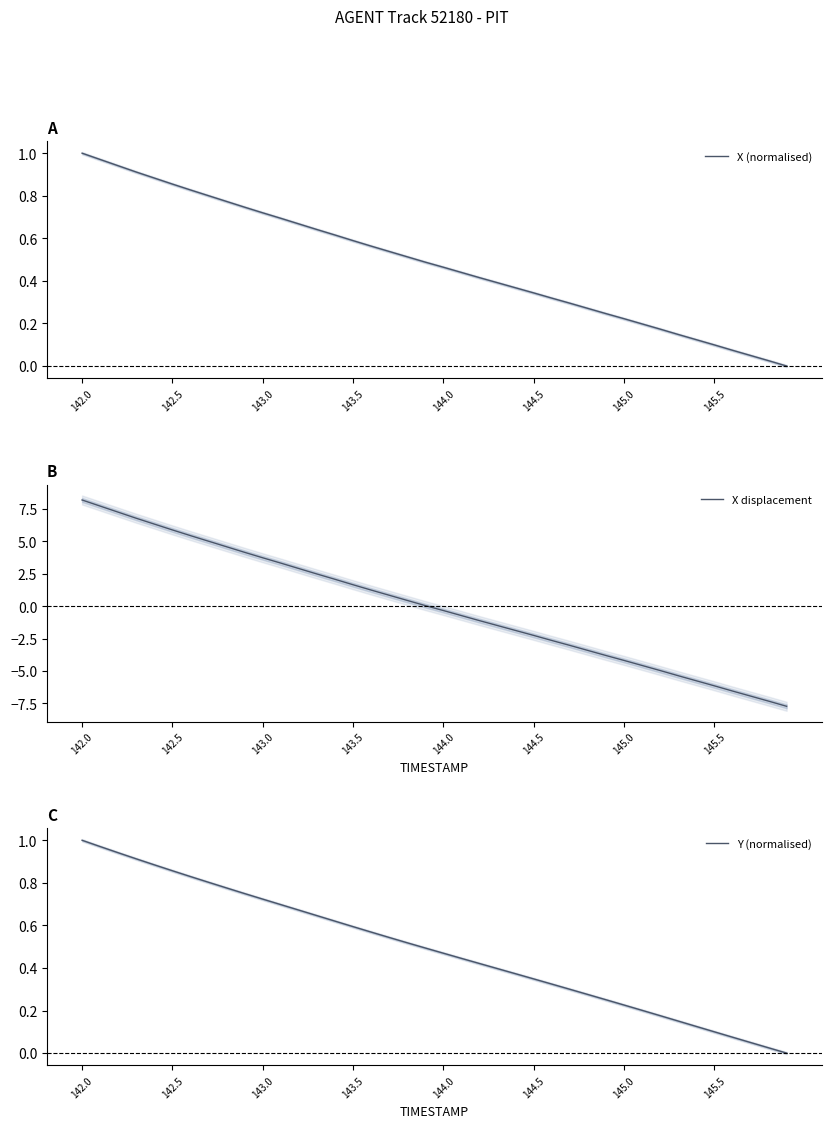

Does the chart have visible grid lines?

No